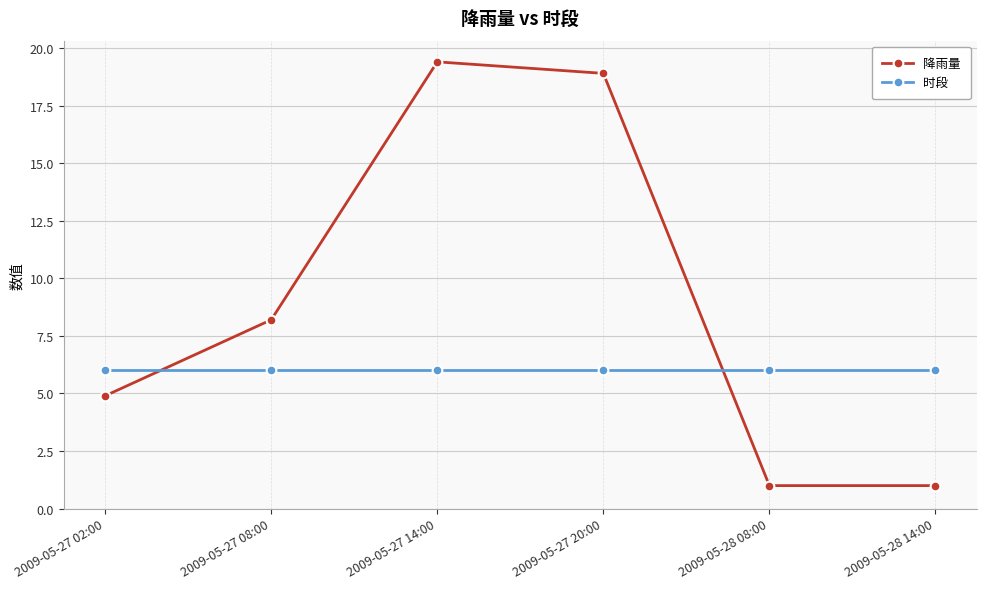

How many intersections are there between 降雨量 and 时段?

2